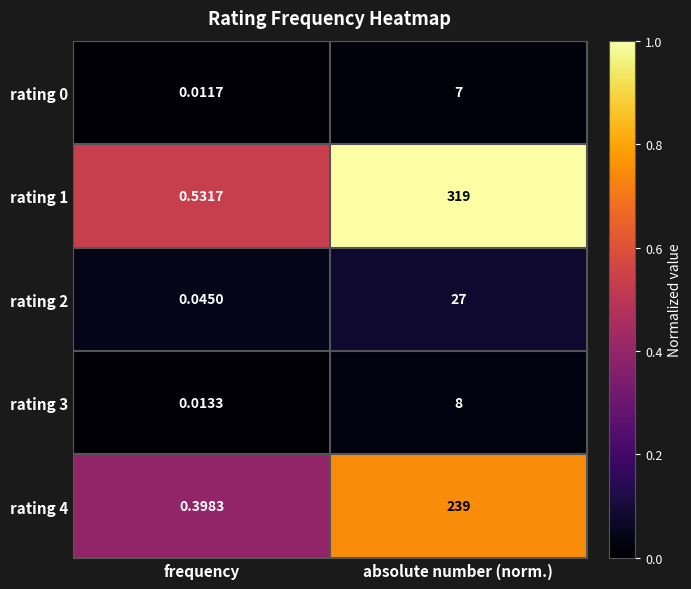

Is the value of rating 0 at frequency greater than the value of rating 3 at absolute number (norm.)?

No